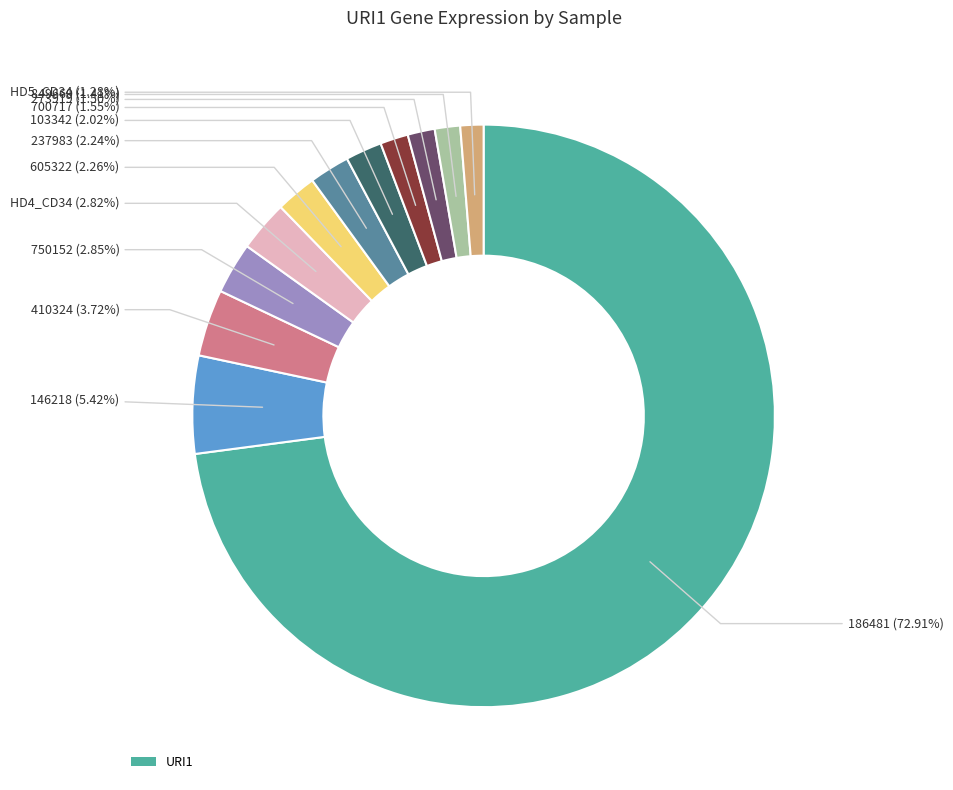

Is there any slice that represents more than half of the pie?

Yes